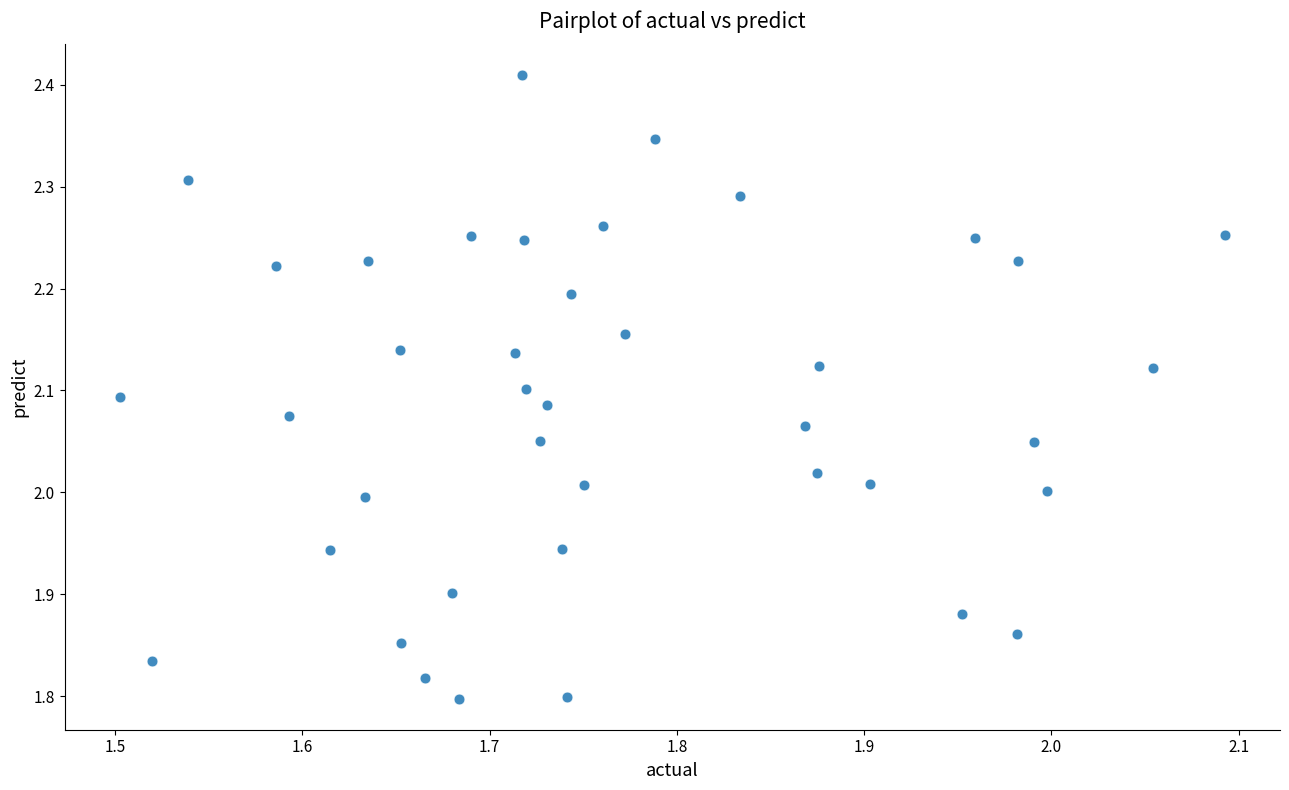

What is the range of X values (max minus min)?

0.6